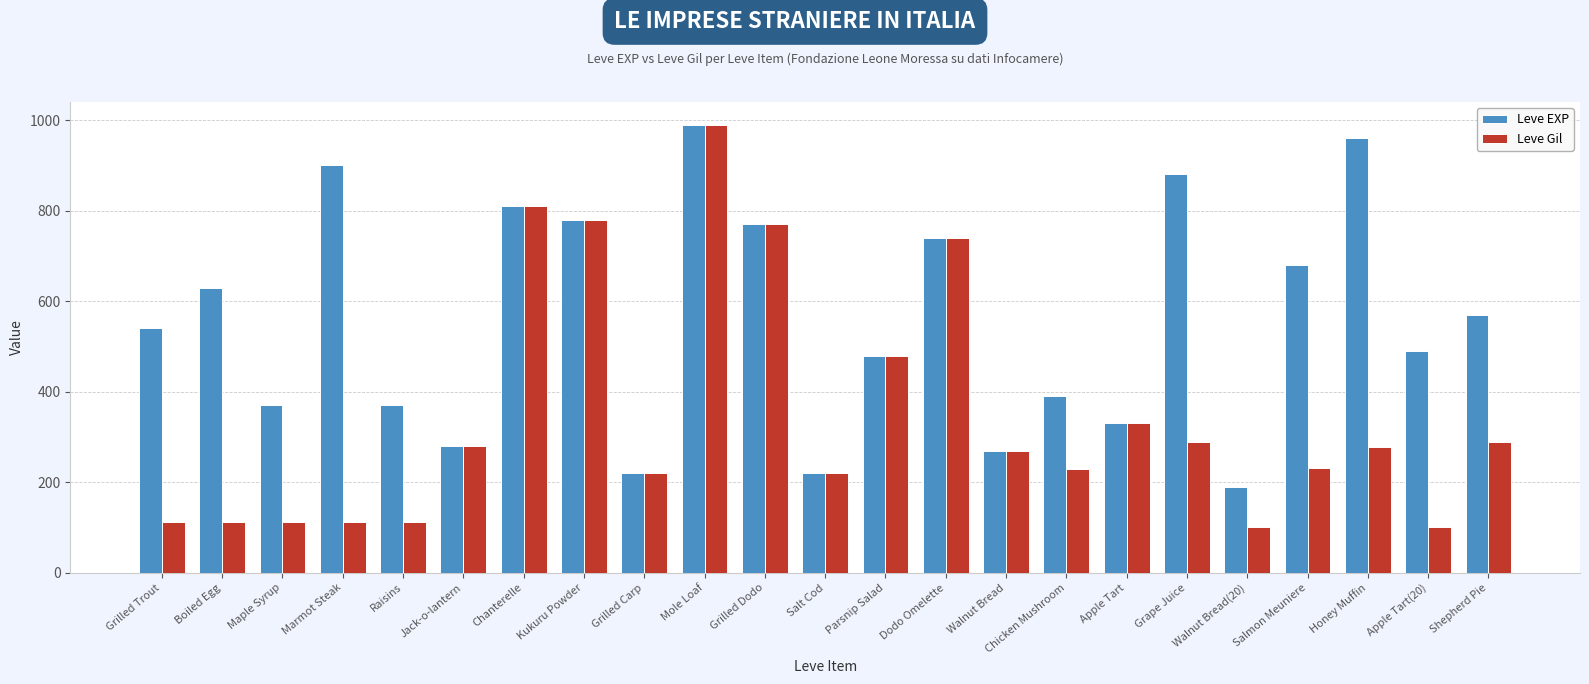

At Marmot Steak, list the series in order from smallest to largest.

Leve Gil, Leve EXP